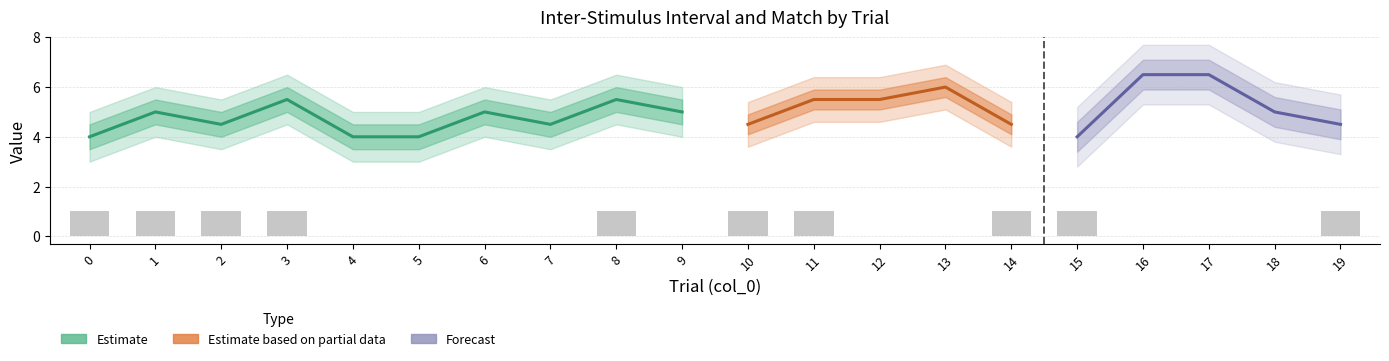

True or false: the data shows 1 at 0.

False